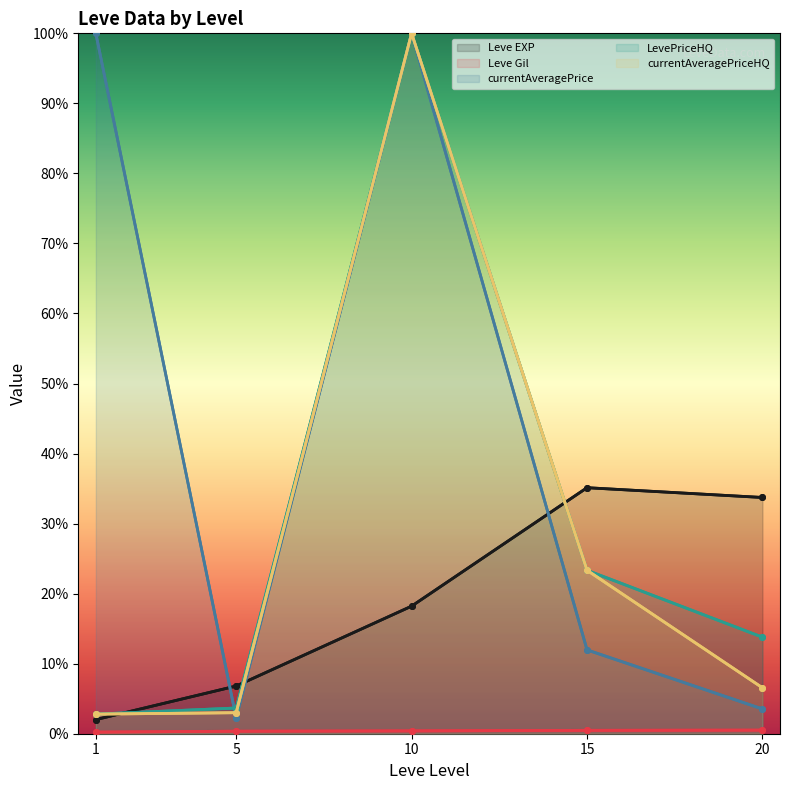

Is the value of currentAveragePrice at 15 greater than the value of Leve Gil at 5?

Yes